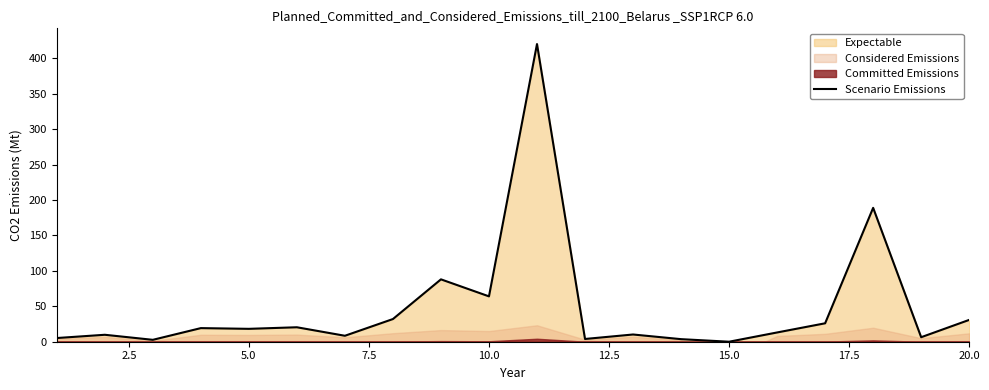

What is the highest value of the Scenario Emissions series?

420.0